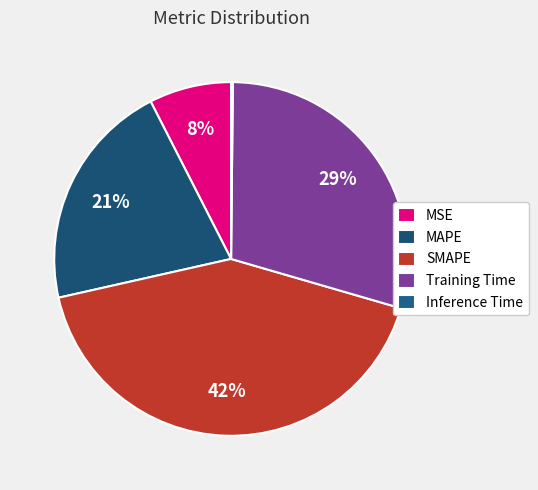

To the nearest percent, what is the average slice percentage?

20%